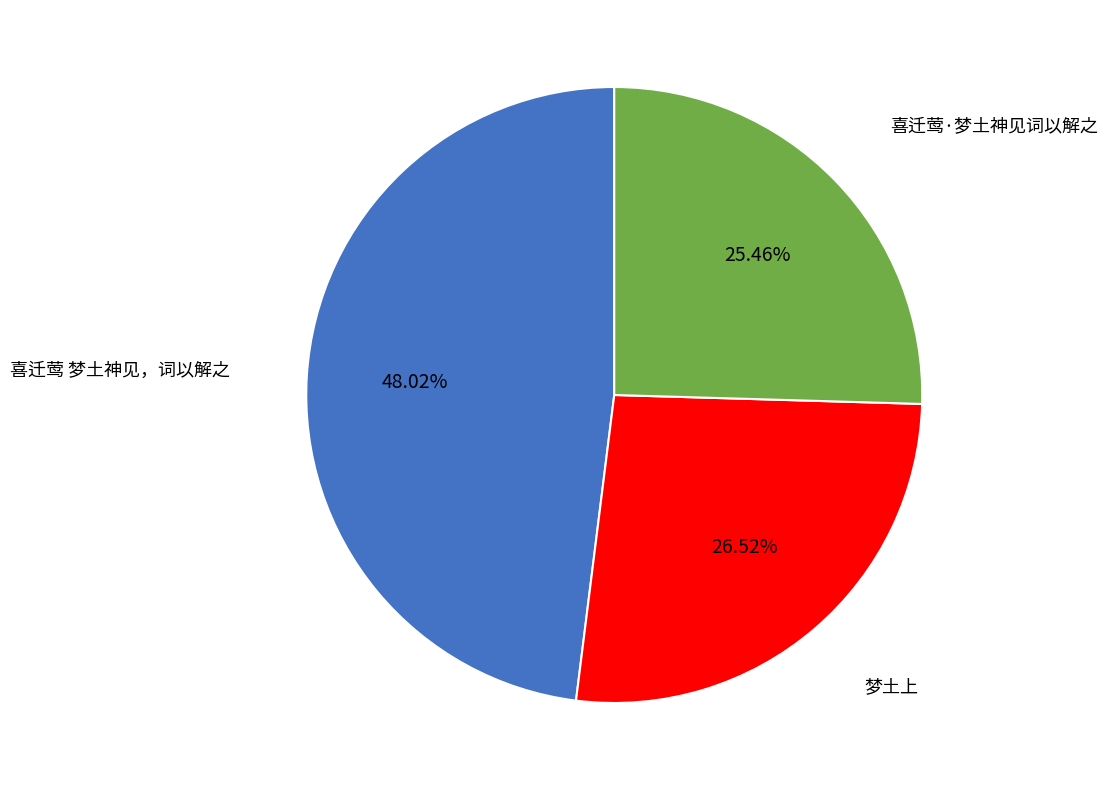

To the nearest percent, what is the combined percentage of 喜迁莺·梦土神见词以解之 and 梦土上?

52%